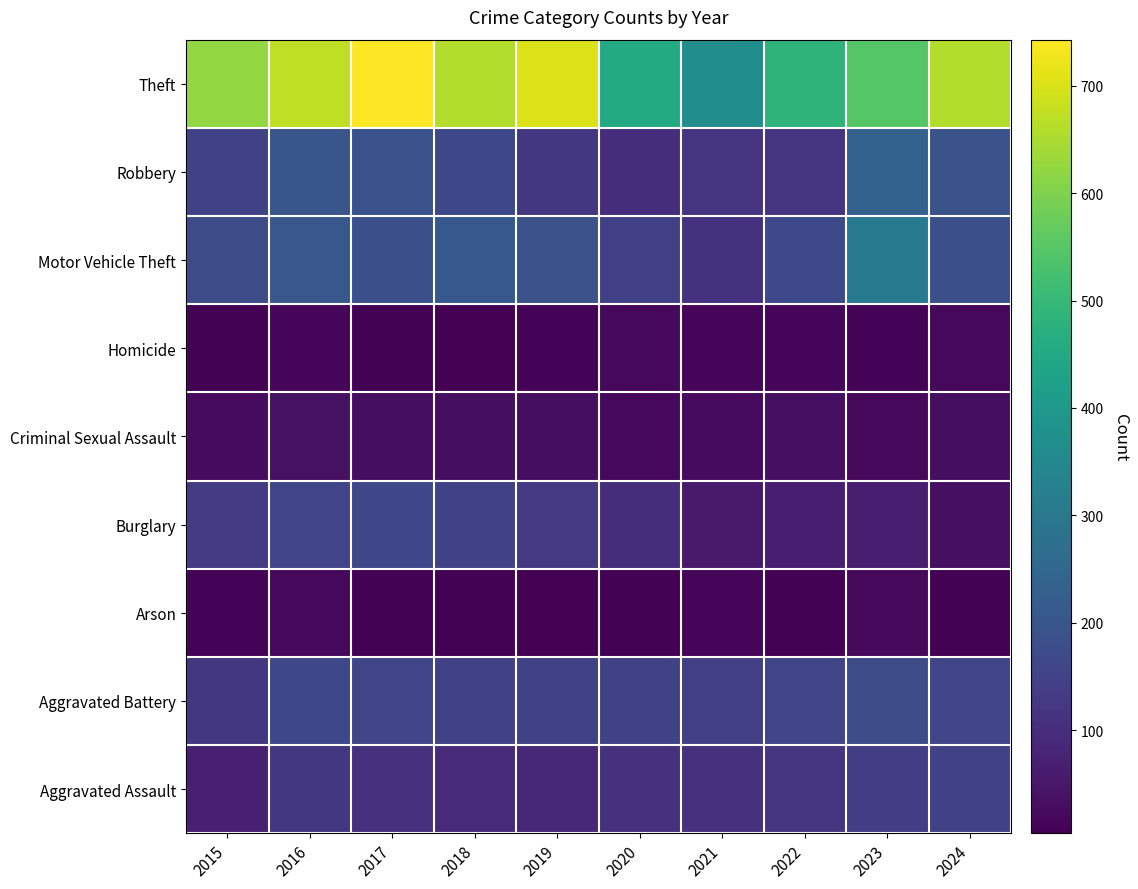

What is the greatest value displayed?

743